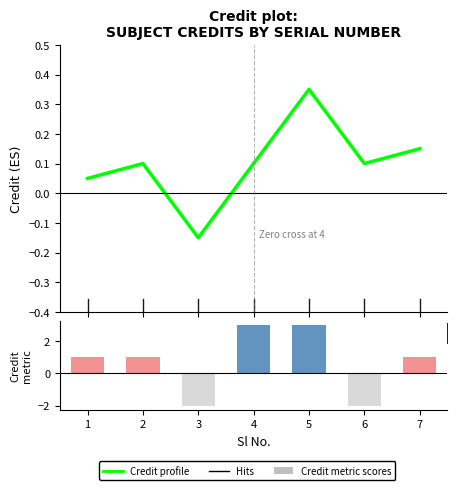

What is the approximate value of Credit metric at 1?

1.0